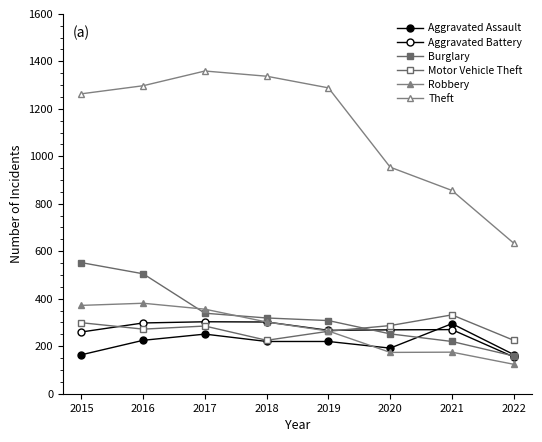

Is the value of Aggravated Assault at 2020 greater than the value of Motor Vehicle Theft at 2016?

No